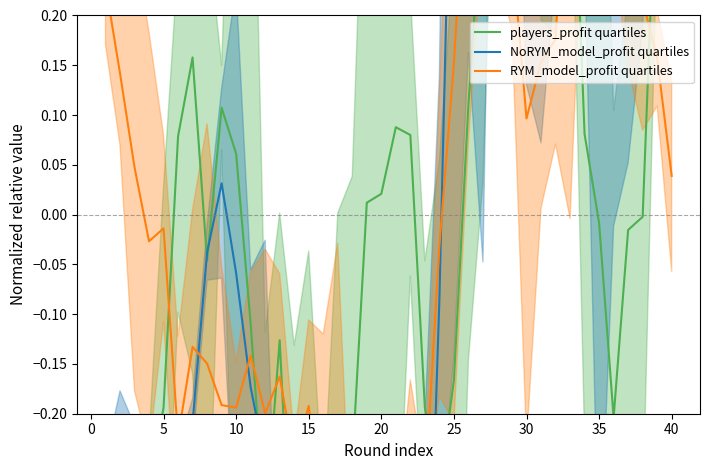

How many data points in RYM_model_profit quartiles are less than 0?

21